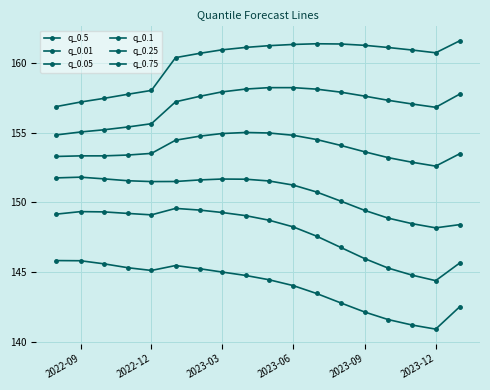

What is the lowest value of the q_0.75 series?

156.9